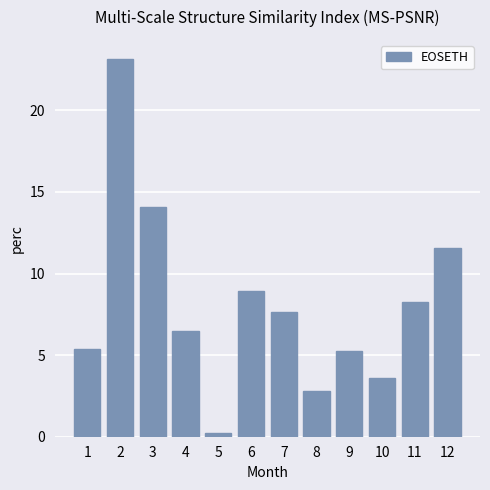

How many data points are above 7?

6